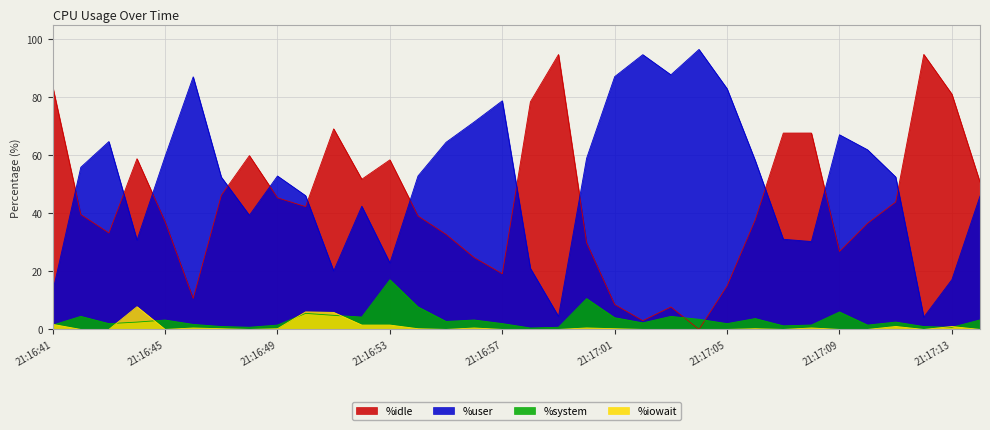

What is the label of the 23rd point from the right?

21:16:52